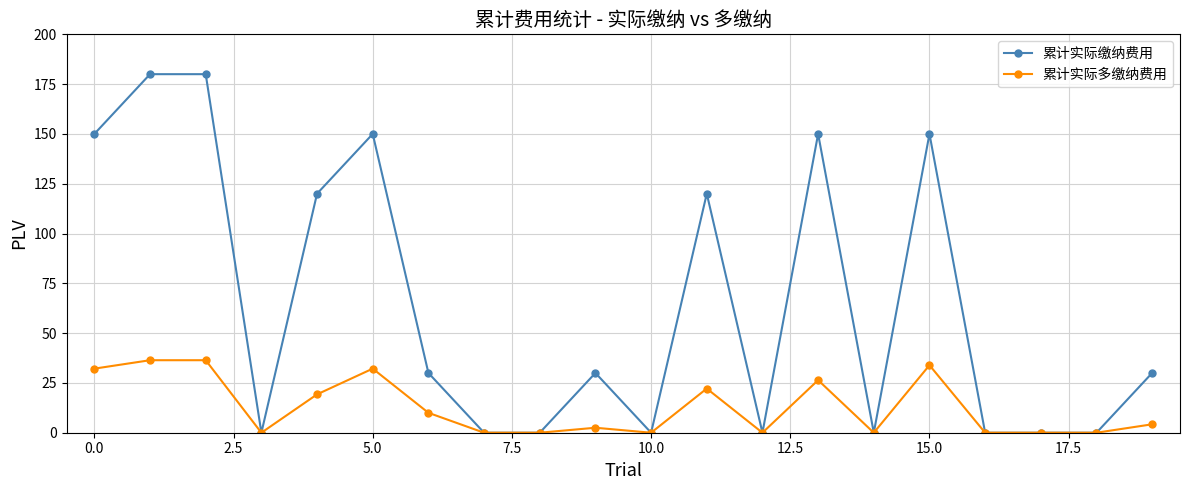

Which series has the largest total across all categories?

累计实际缴纳费用